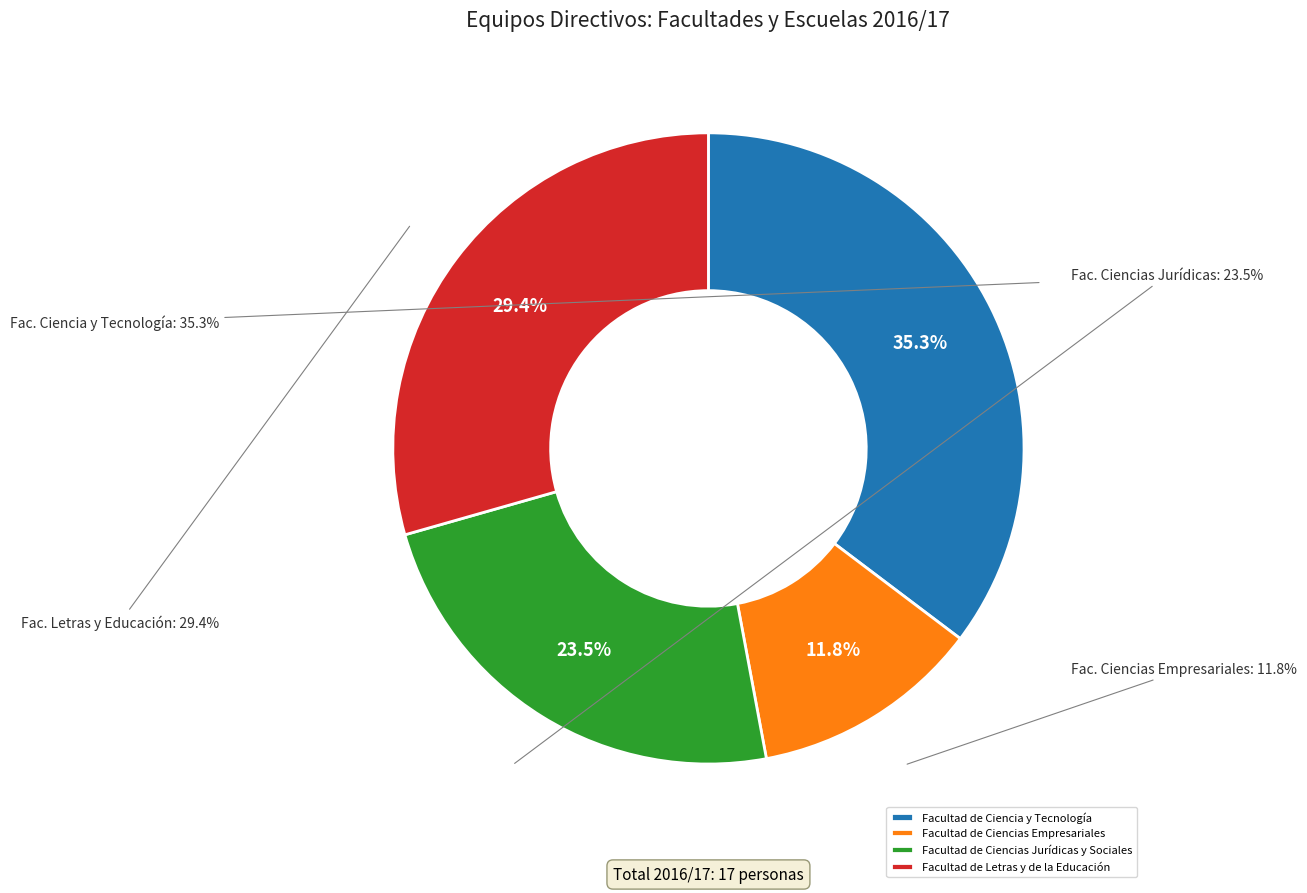

What is the ratio of the value at Facultad de Ciencias Empresariales to the value at Facultad de Ciencias Jurídicas y Sociales?

0.5